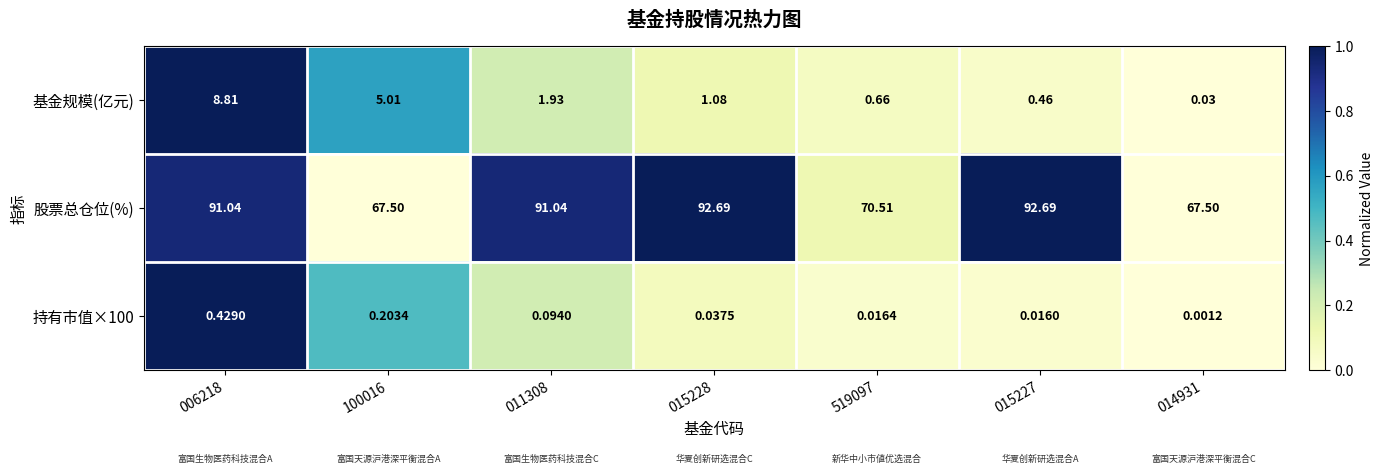

How many data points does each series have?

7